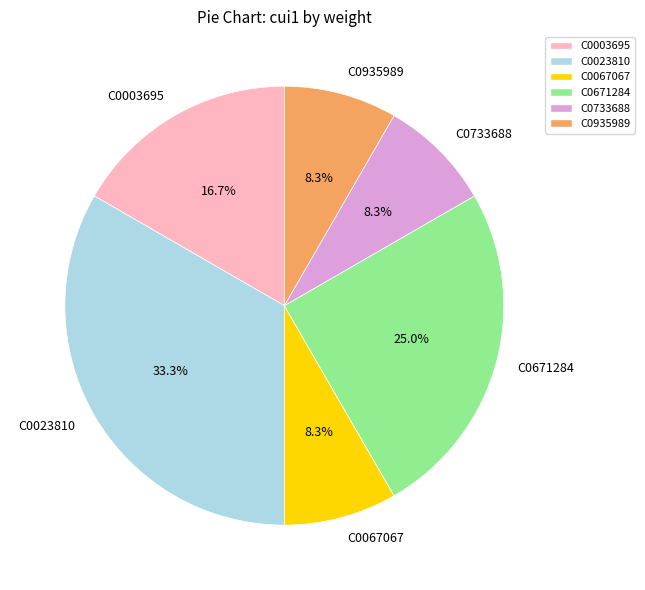

What percentage is the C0067067 slice, to the nearest percent?

8%